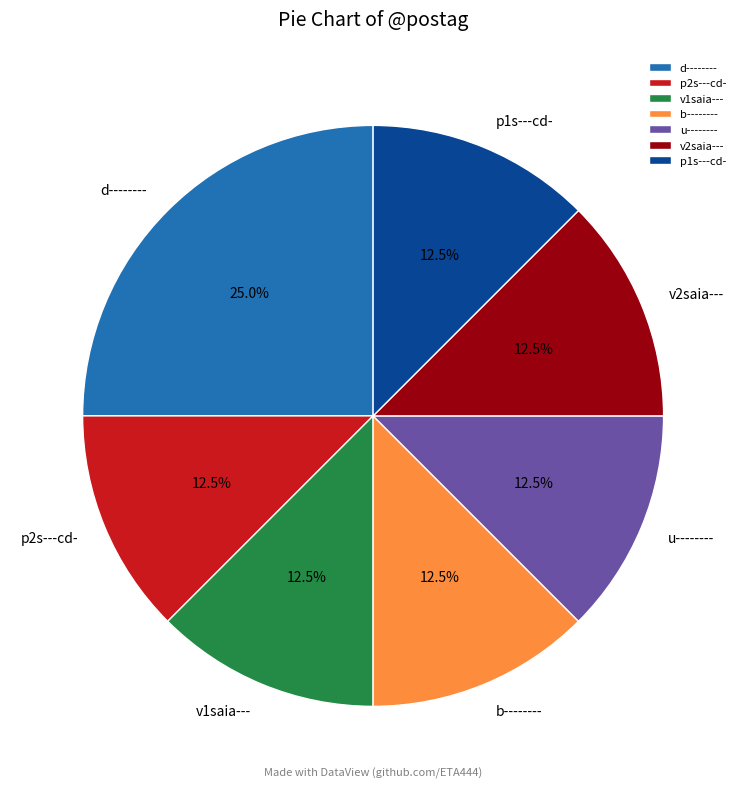

Does any single category account for the majority?

No